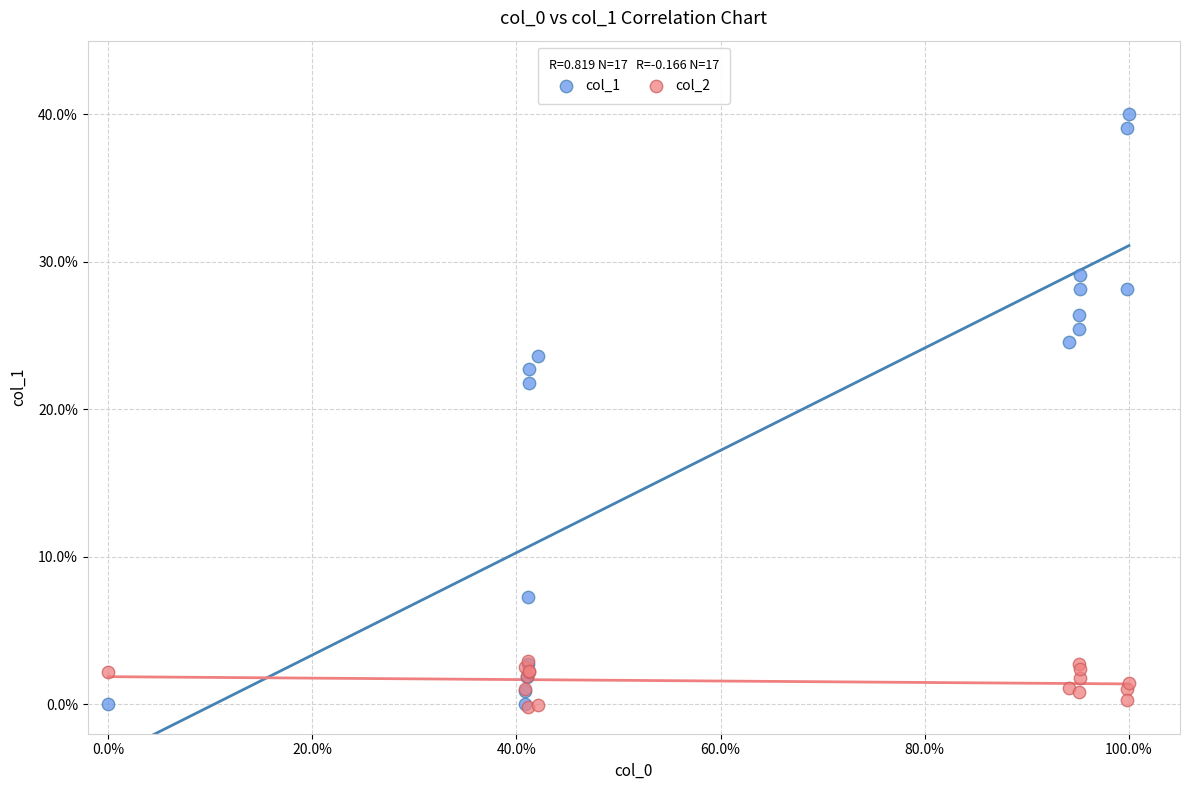

What are all the series names shown in the legend?

col_1, col_2